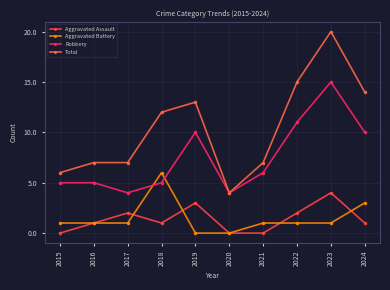

True or false: Total has a value of 20 at 2023.

True